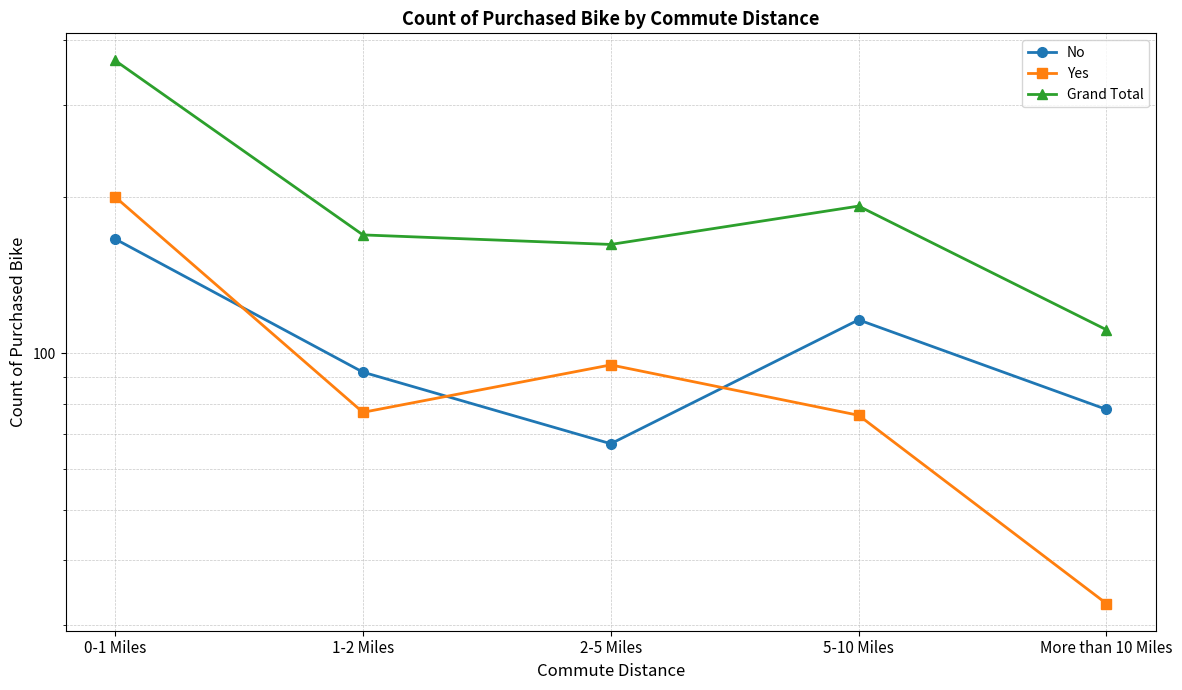

What is the total value across all series at 2-5 Miles?

324